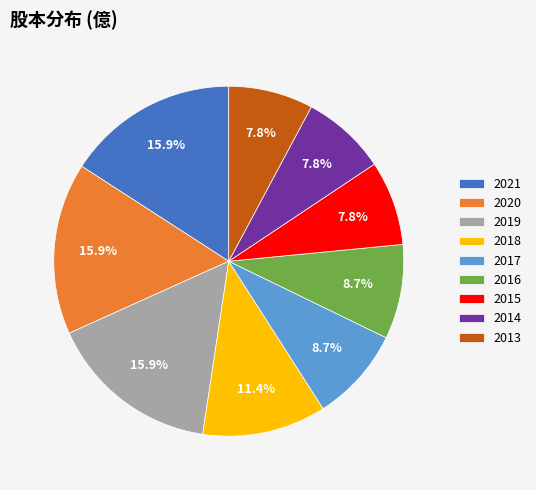

Between 2017 and 2014, which is larger?

2017